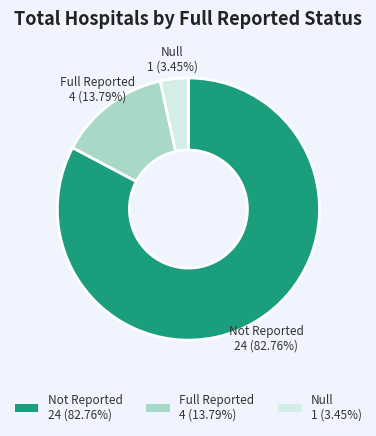

Which slice represents more than half of the pie?

Not Reported 24 (82.76%)